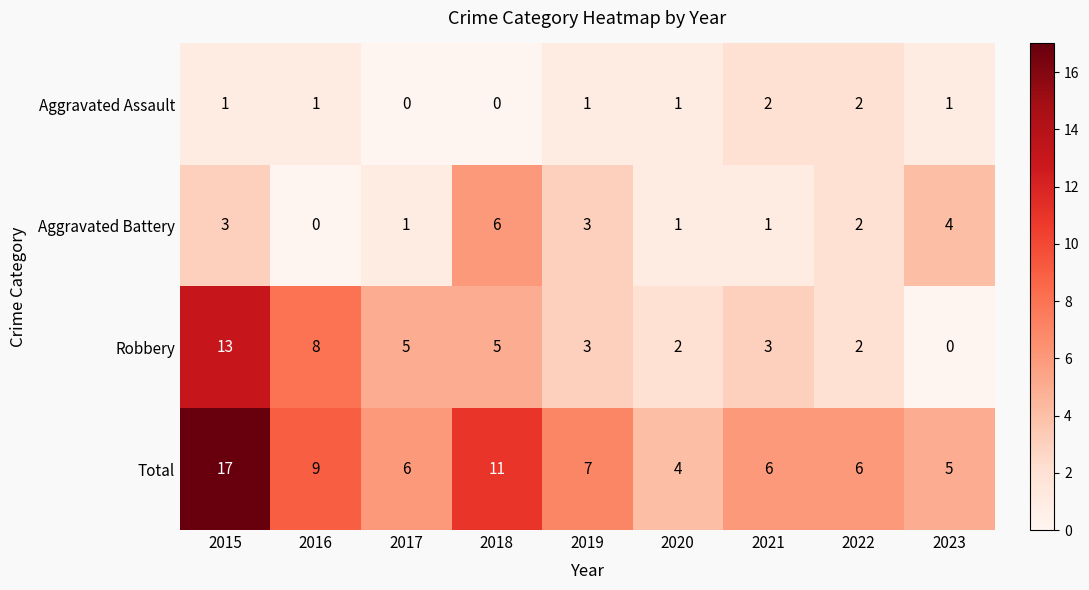

List the series in order of their peak value, lowest first.

Aggravated Assault, Aggravated Battery, Robbery, Total